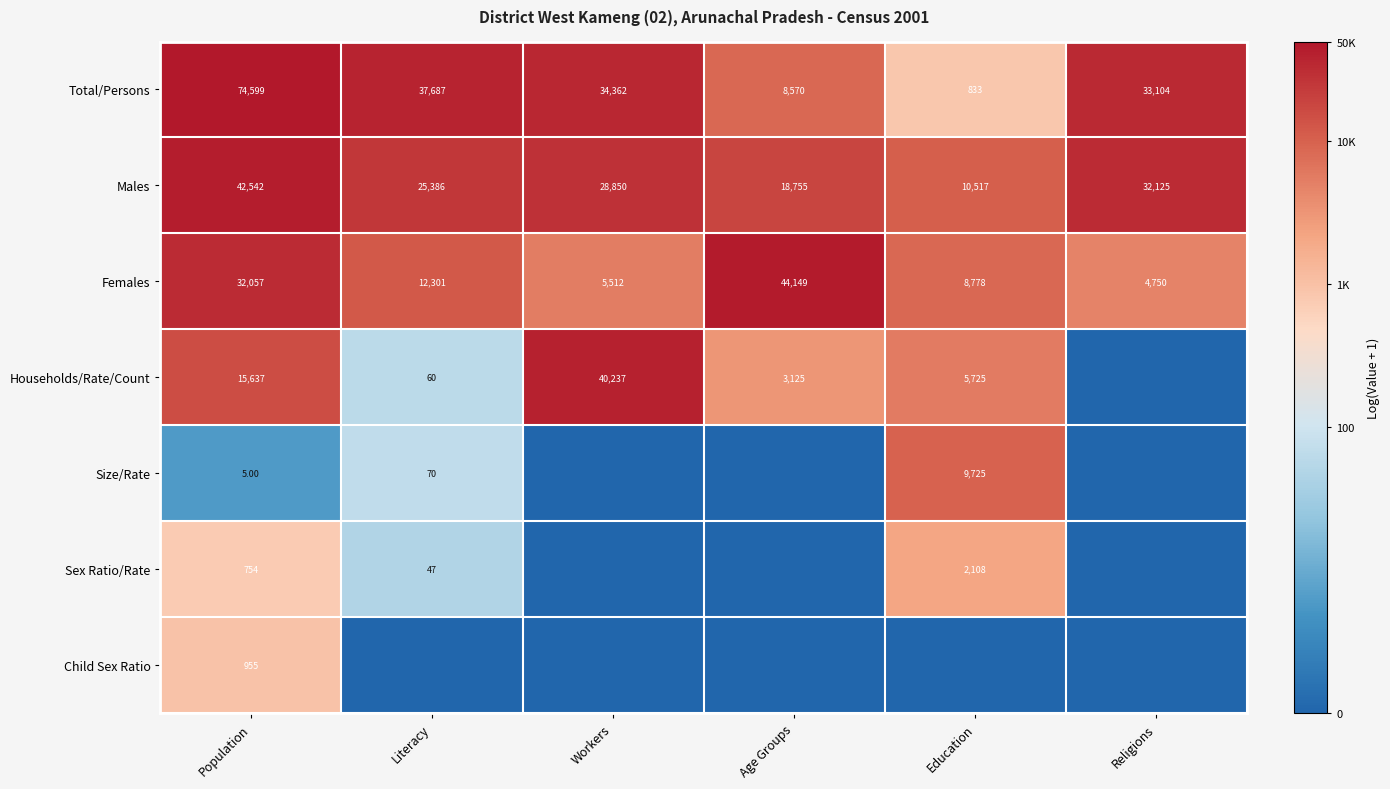

At which label does Males first exceed 28850?

Population